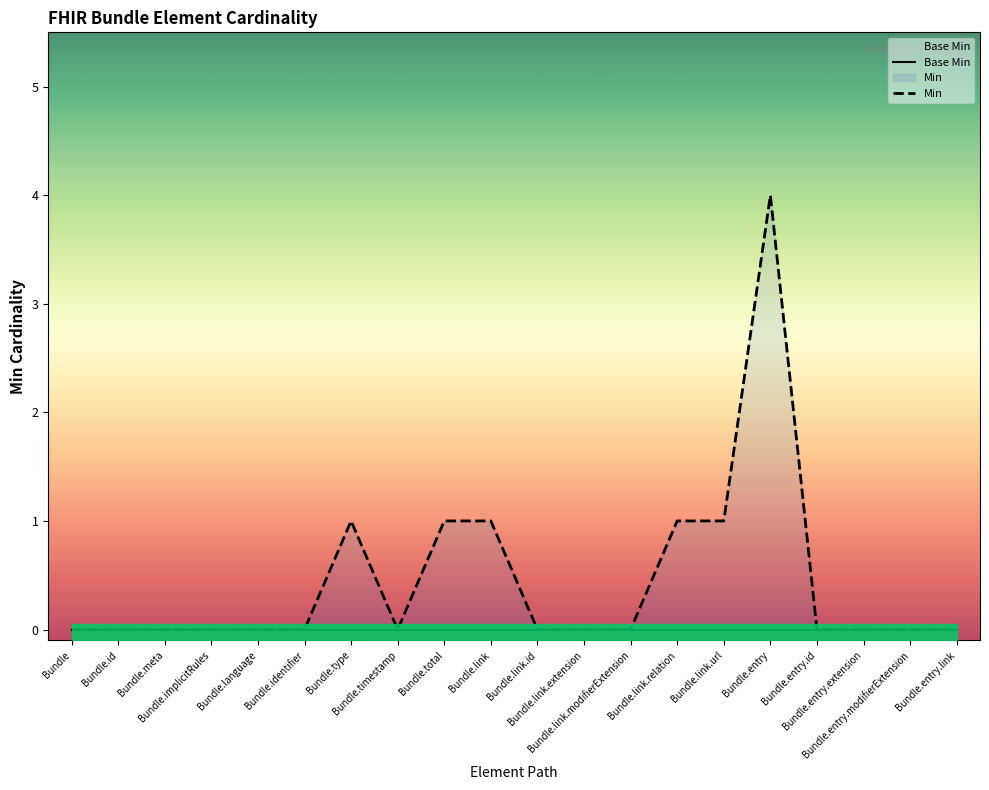

How many values in Min are above zero?

6